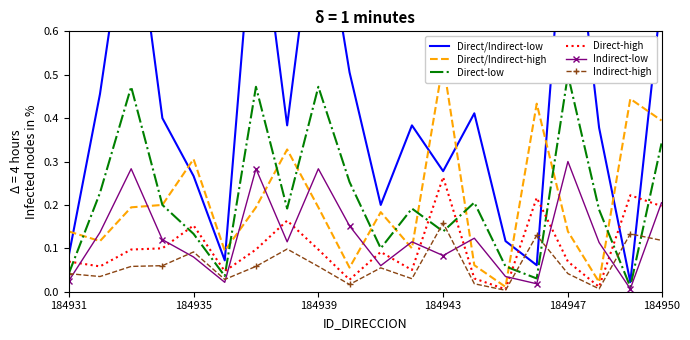

At how many categories does at least one series exceed 0?

20